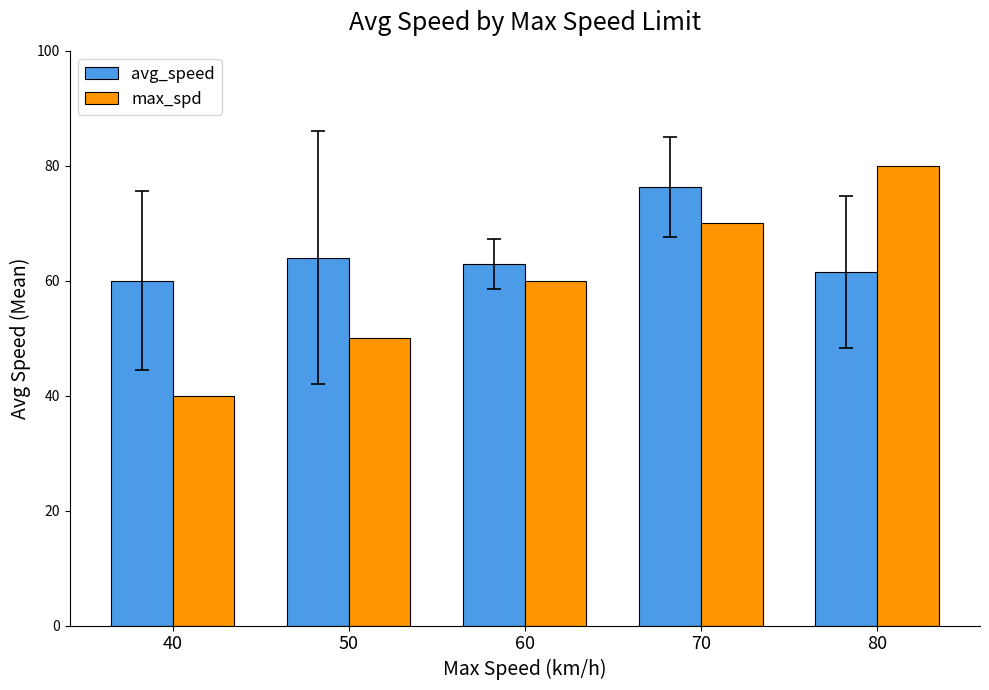

Read the avg_speed value at 40.

60.0